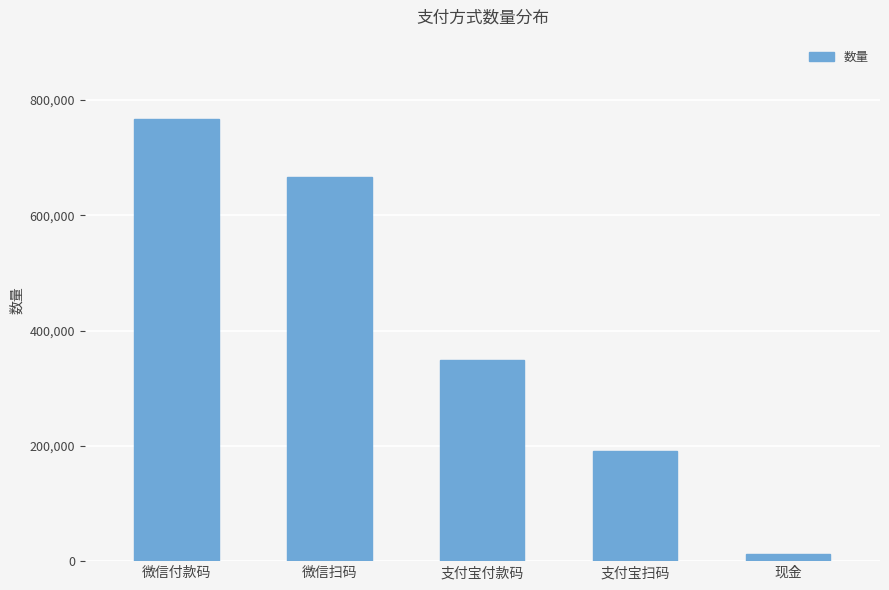

List the labels in order of value, largest first.

微信付款码, 微信扫码, 支付宝付款码, 支付宝扫码, 现金